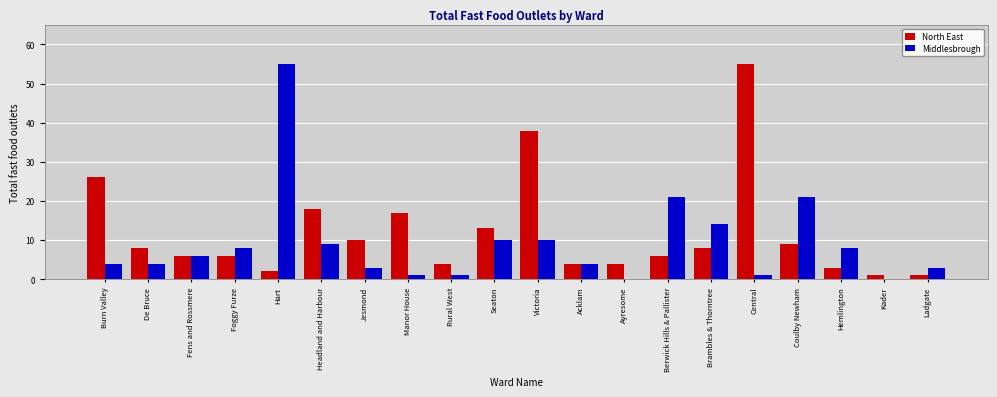

What is the maximum value for Middlesbrough?

55